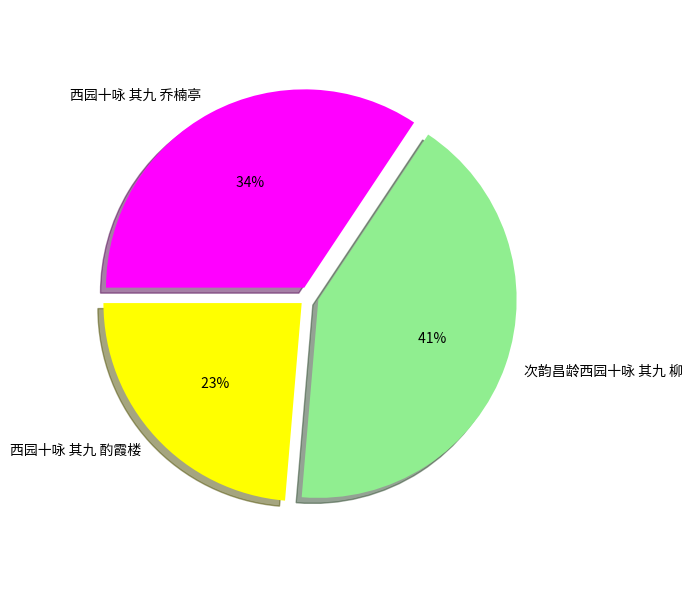

Which has a higher value, 西园十咏 其九 乔楠亭 or 西园十咏 其九 酌霞楼?

西园十咏 其九 乔楠亭